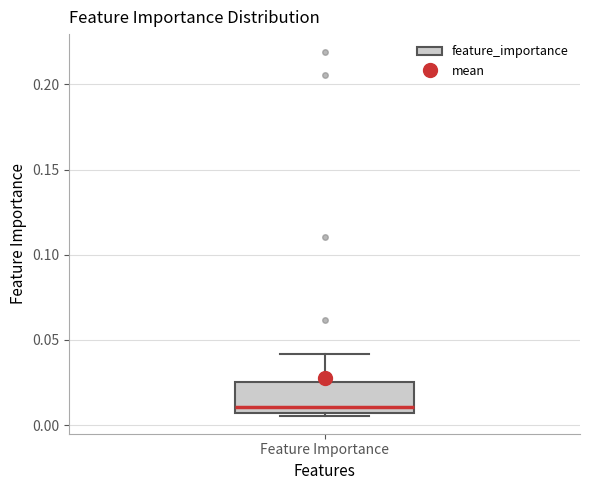

Where does the upper whisker of the box for Feature Importance end on the y-axis? The values are not printed on the chart, so give them approximately, as read against the axis.

0.040